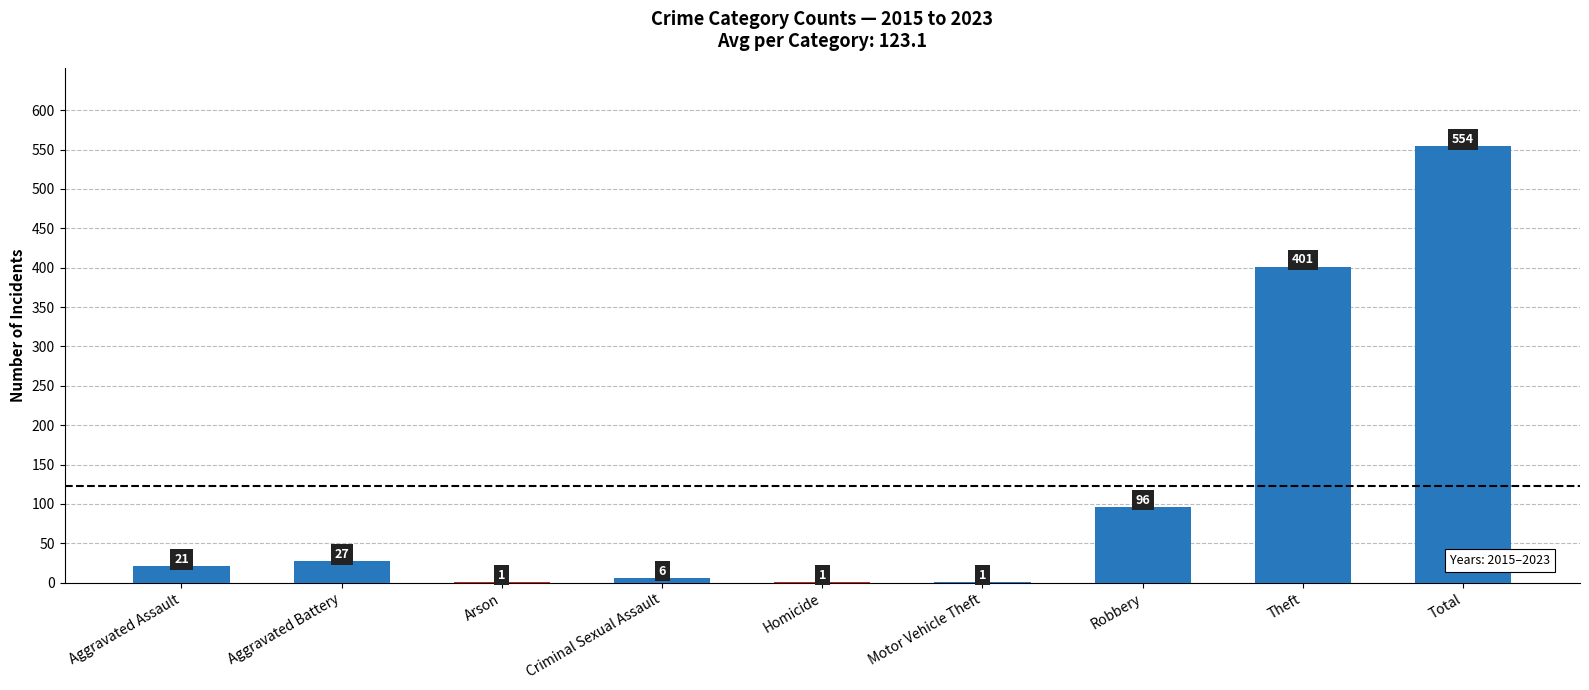

At which category does the chart reach its peak across all series?

Total